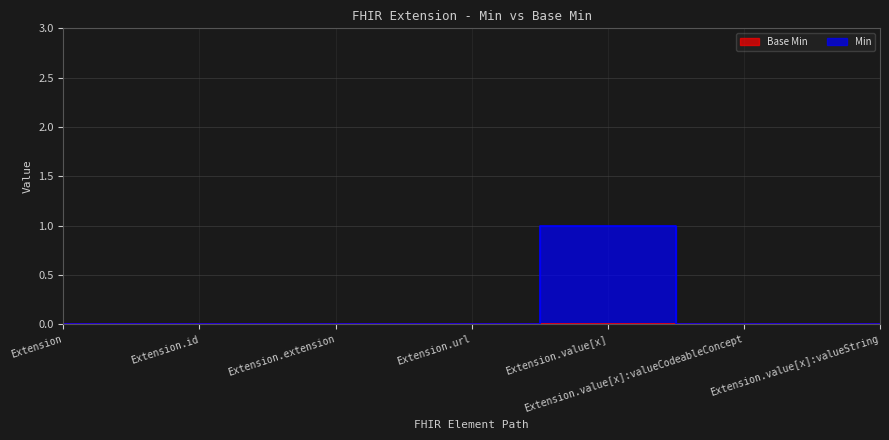

What is the difference between the maximum and minimum values?

1